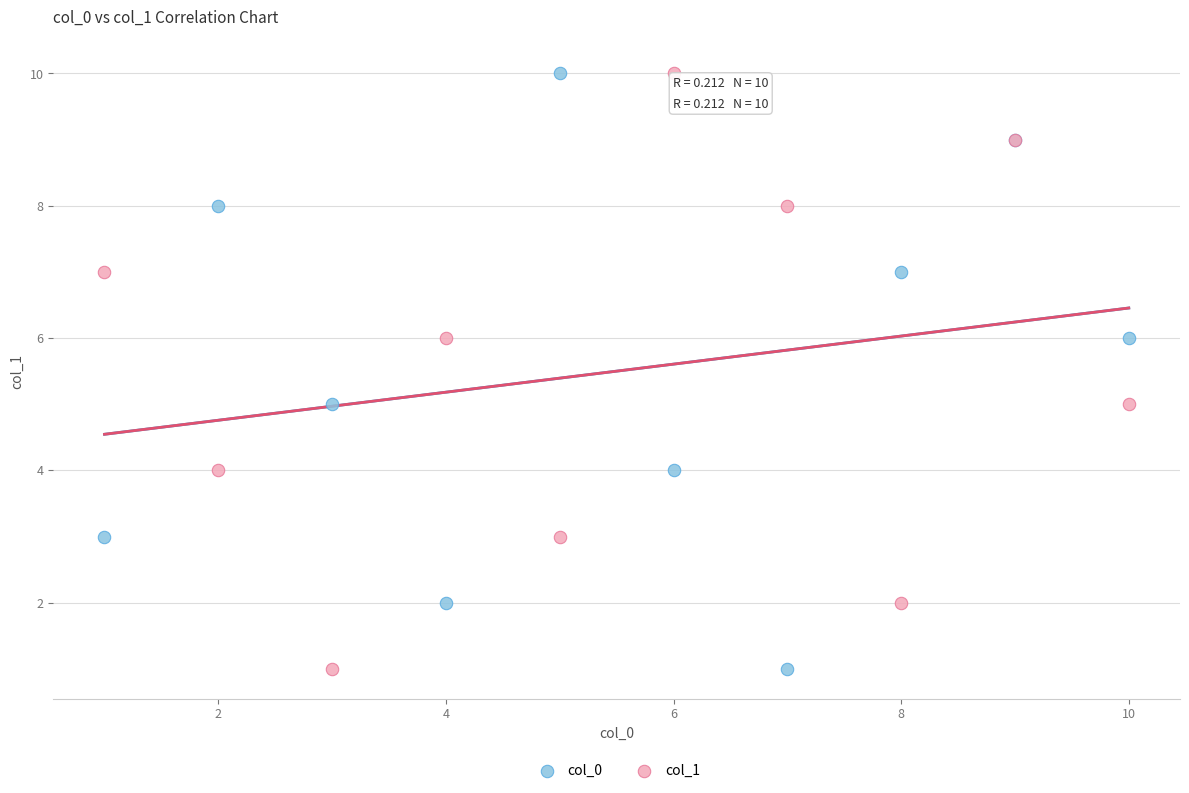

What are all the series names shown in the legend?

col_0, col_1